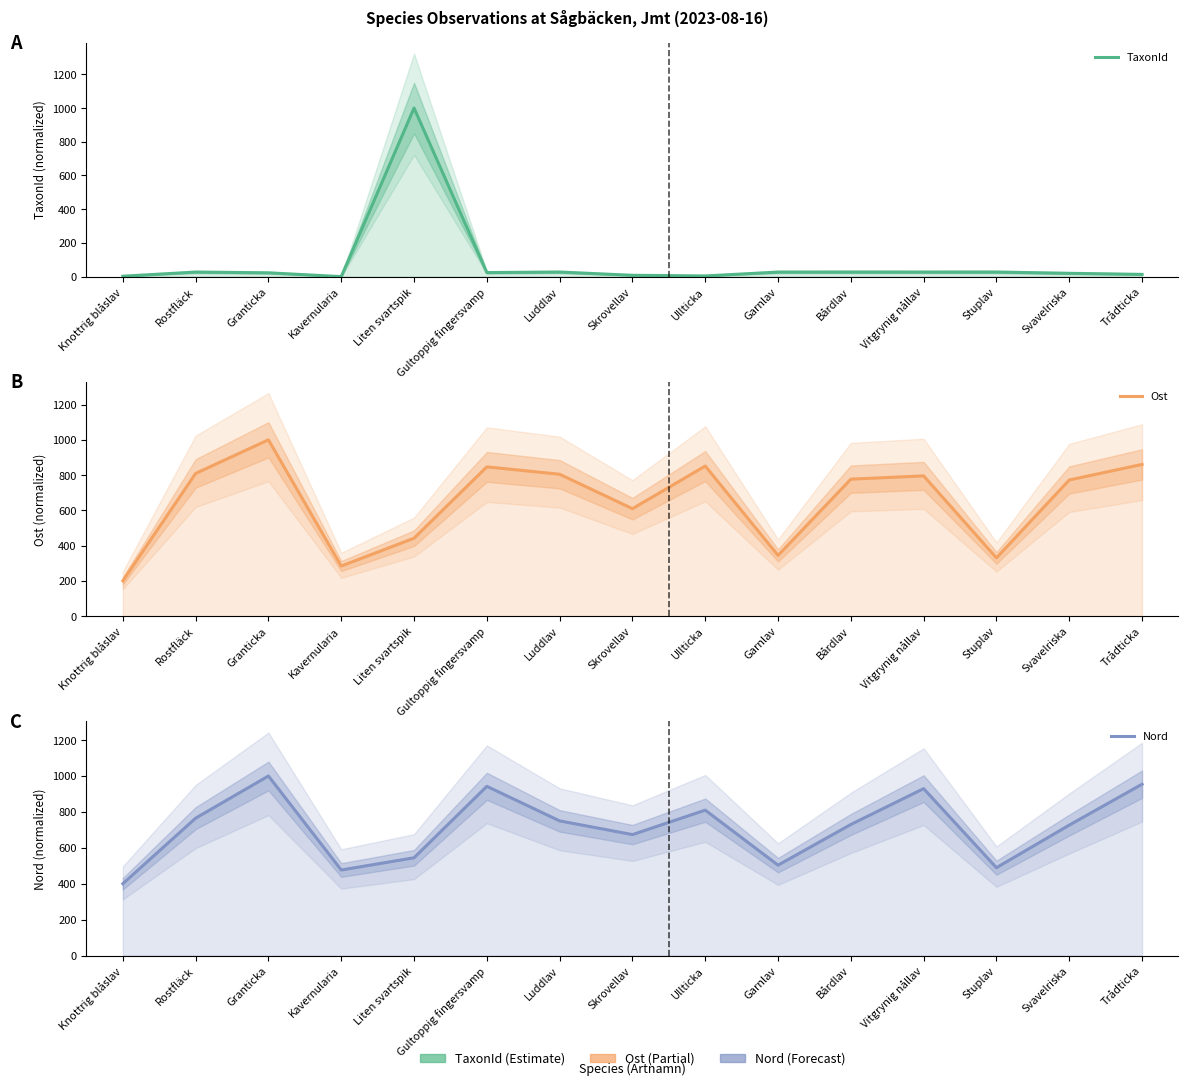

What position from the right is Rostfläck?

14